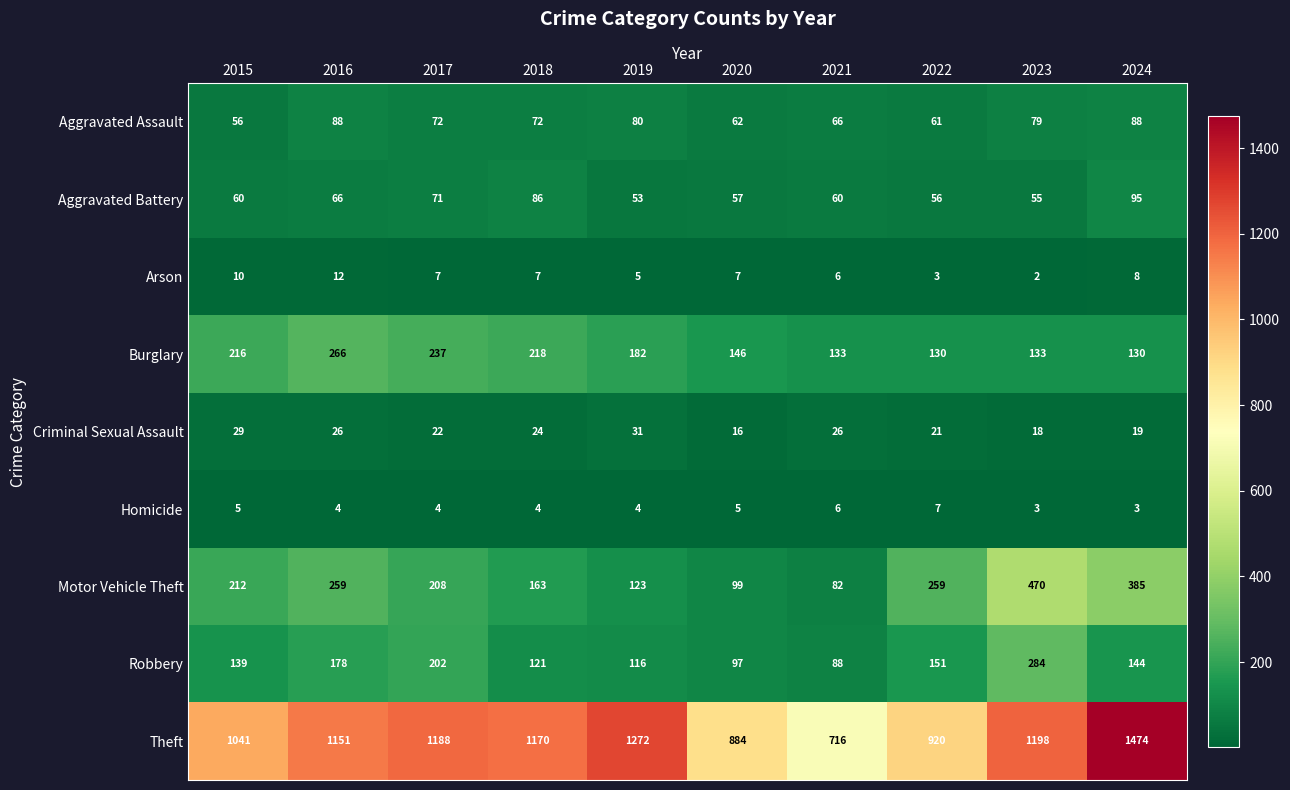

What is the total value across all series at 2021?

1183